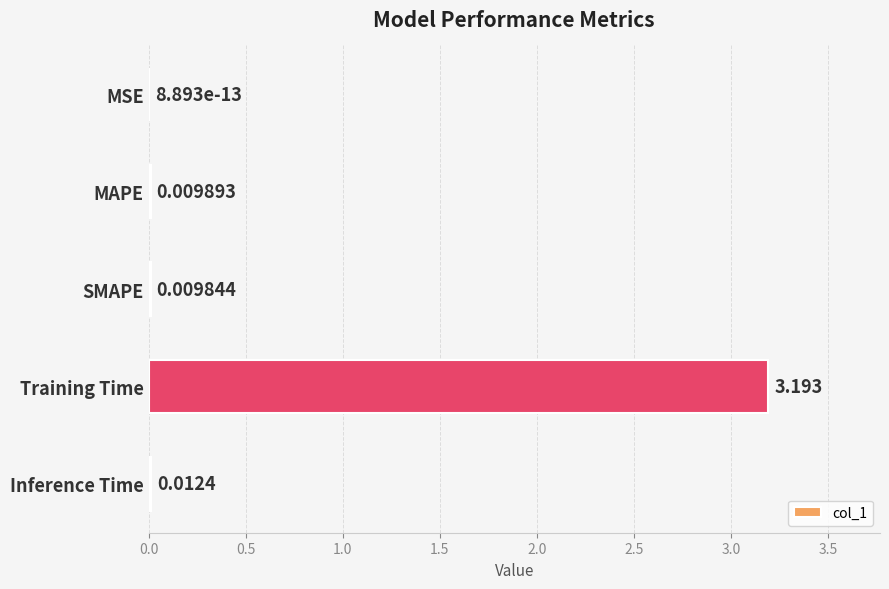

Where is the data nearest to the value 1?

Inference Time